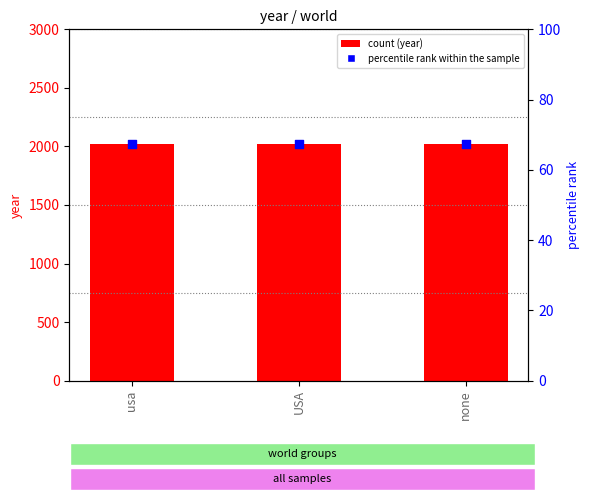

Which series has the largest total across all categories?

year